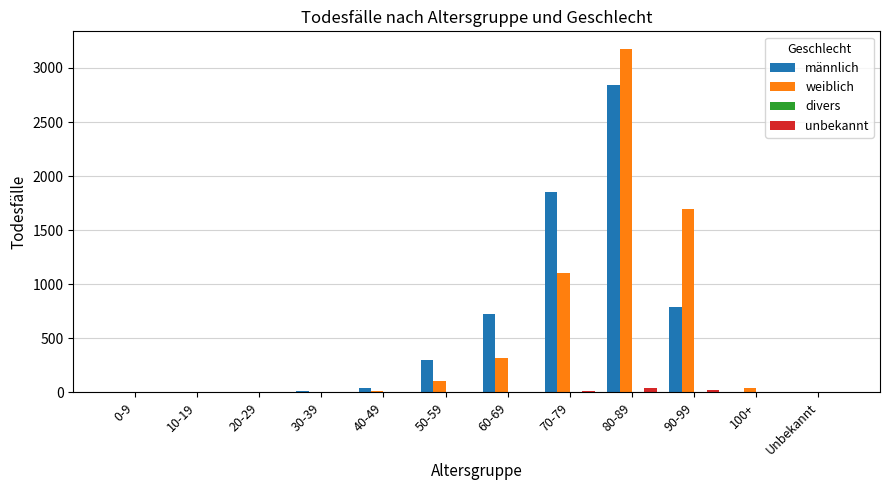

True or false: männlich has a value of -1249 at Unbekannt.

False